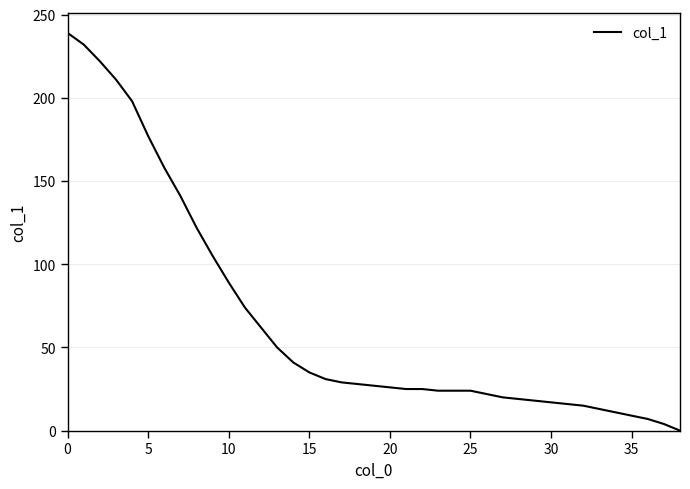

What is the average value?

66